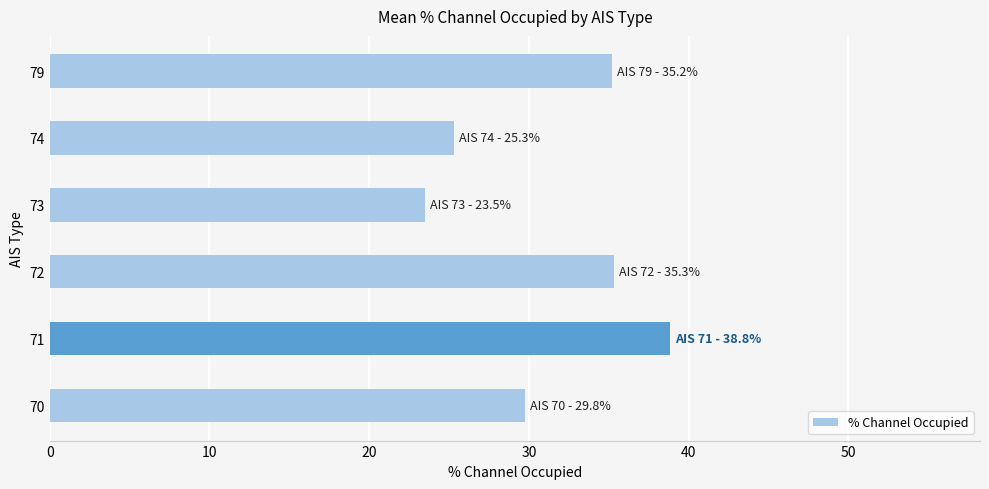

What is the change in value from 70 to 74?

-4.4